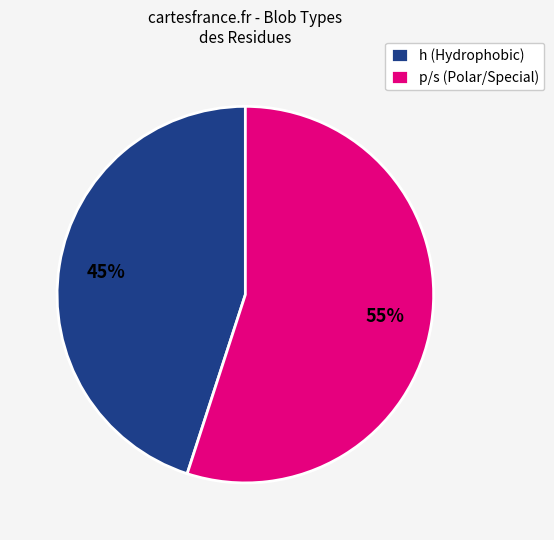

The h (Hydrophobic) slice represents 45% of the pie. True or false?

True